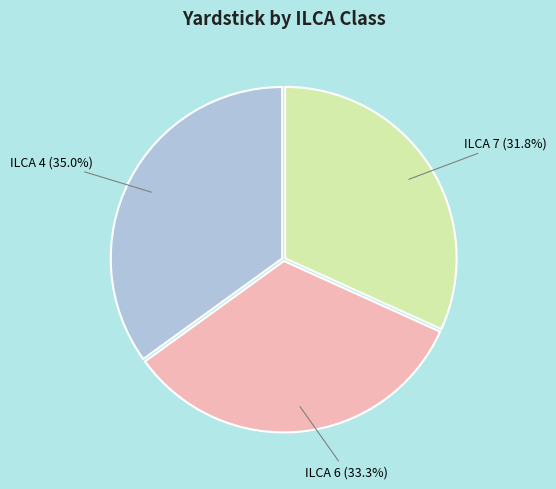

Is there a majority slice in this chart?

No